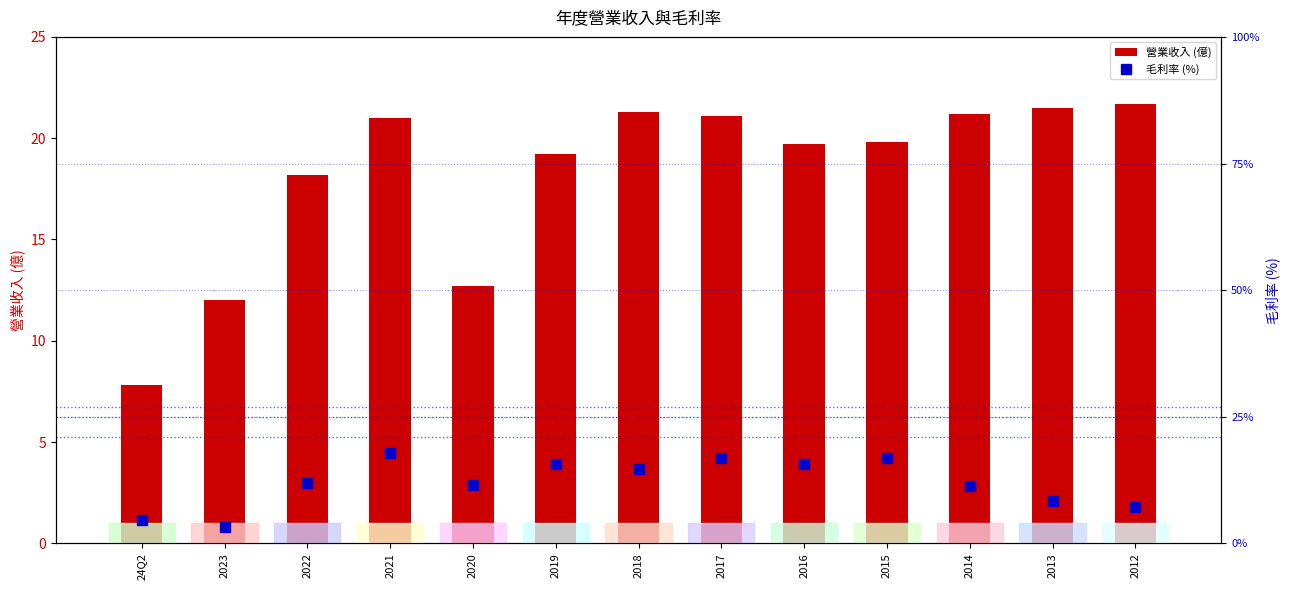

At which label does 毛利率 (%) first exceed 12?

2021